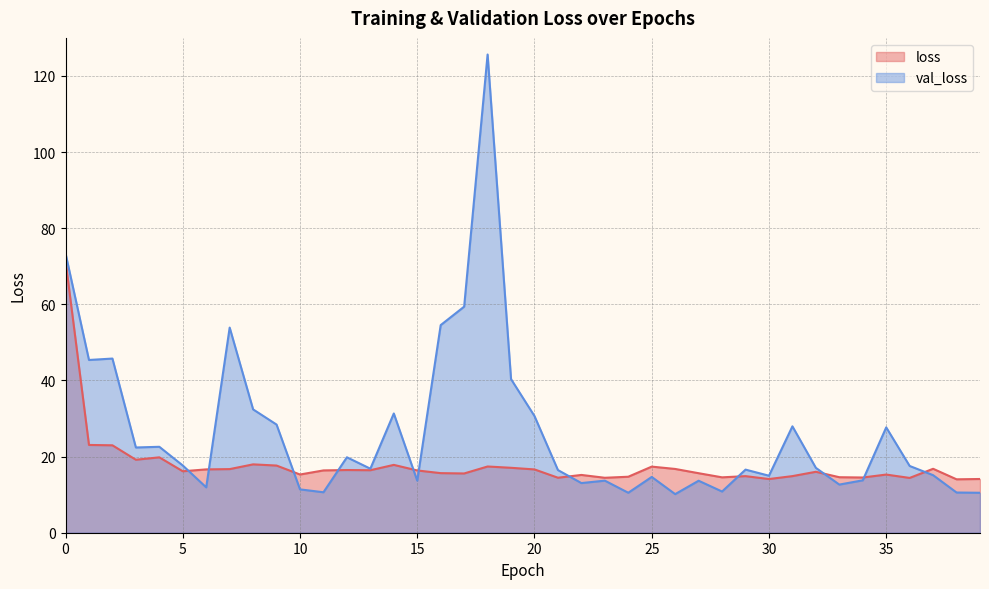

How many lines are shown in the chart?

2